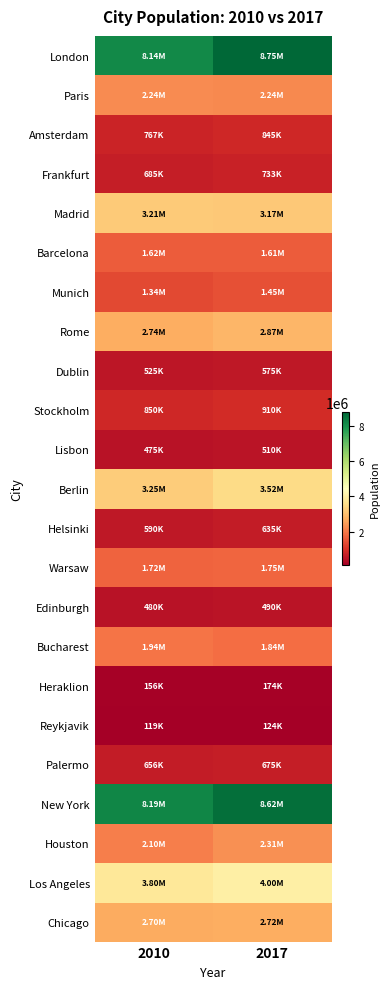

Which category has the lowest value across all series?

2010